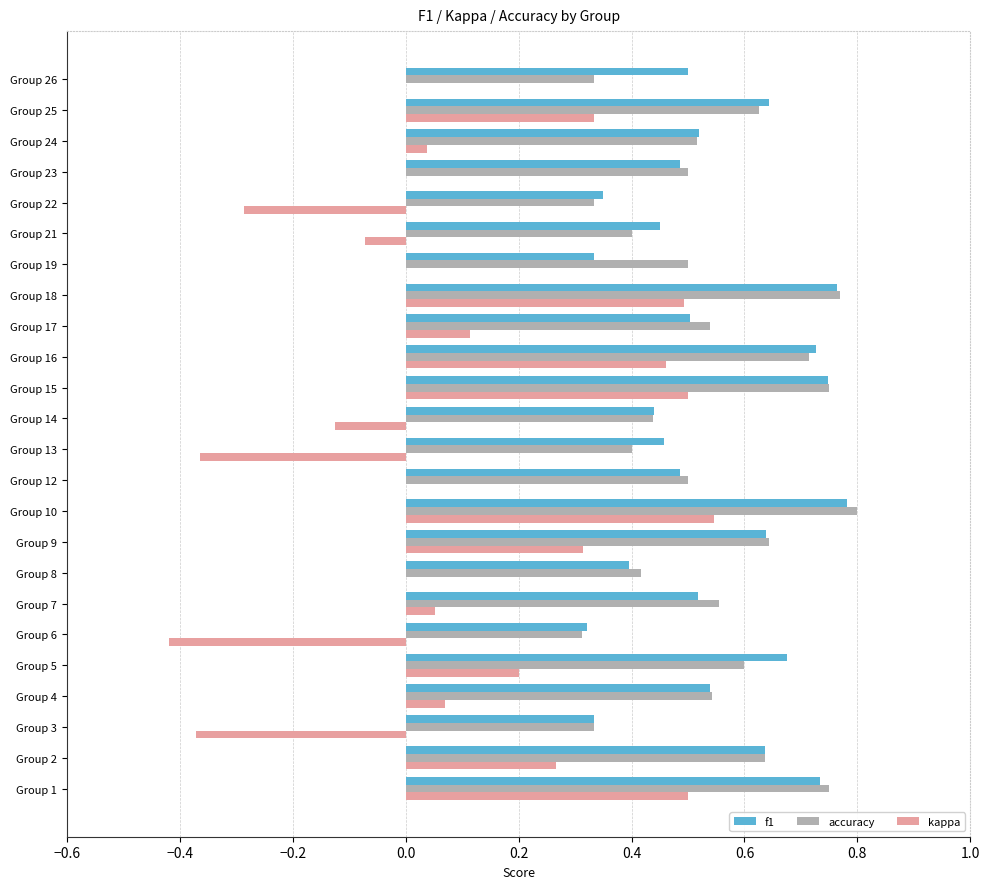

Count the number of data series in this chart.

3